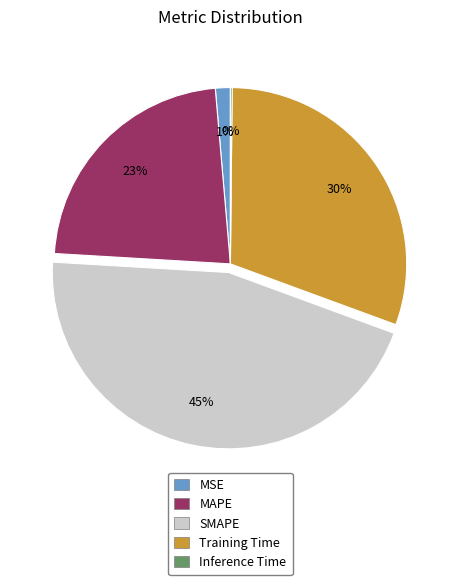

Is there any slice that represents more than half of the pie?

No